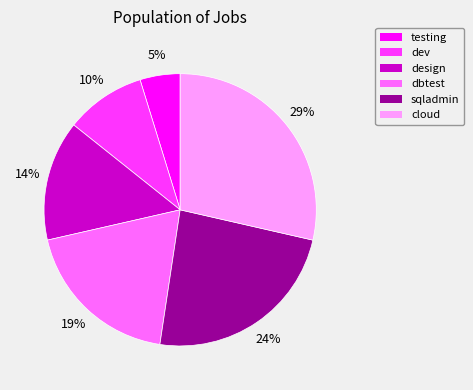

To the nearest percent, what percentage of the pie is sqladmin?

24%